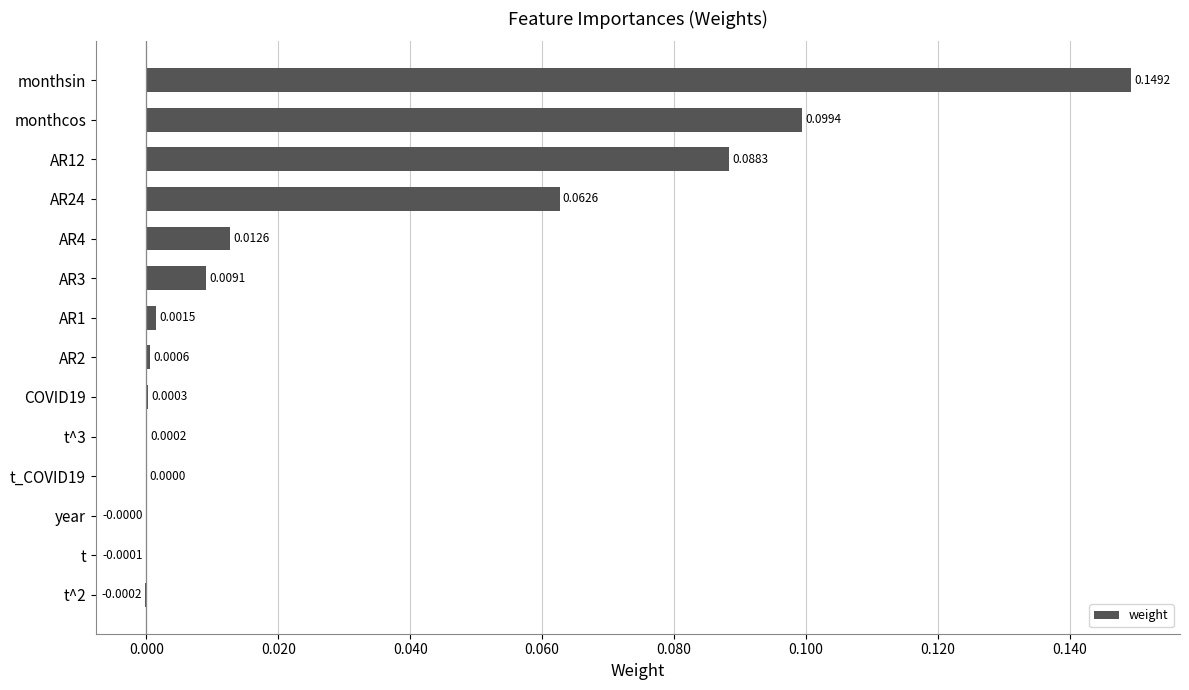

Which category has the highest value across all series?

monthsin